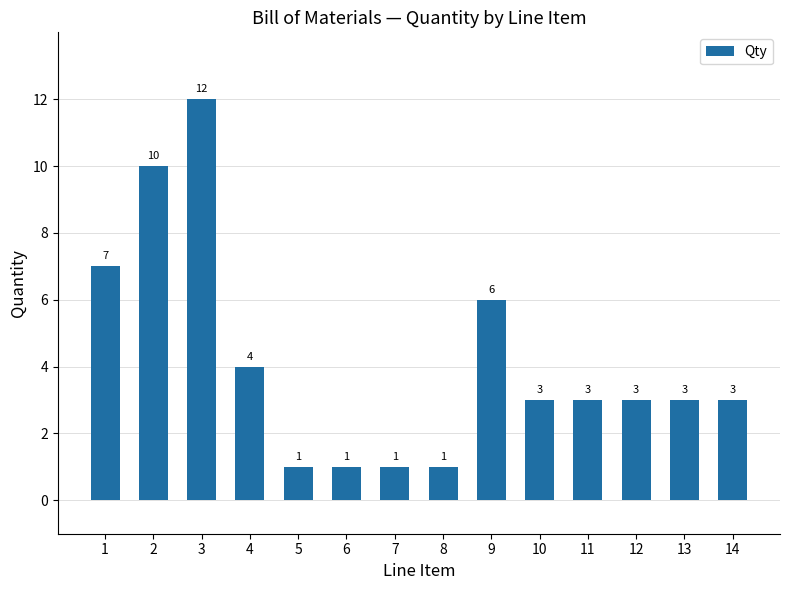

What is the greatest value displayed?

12